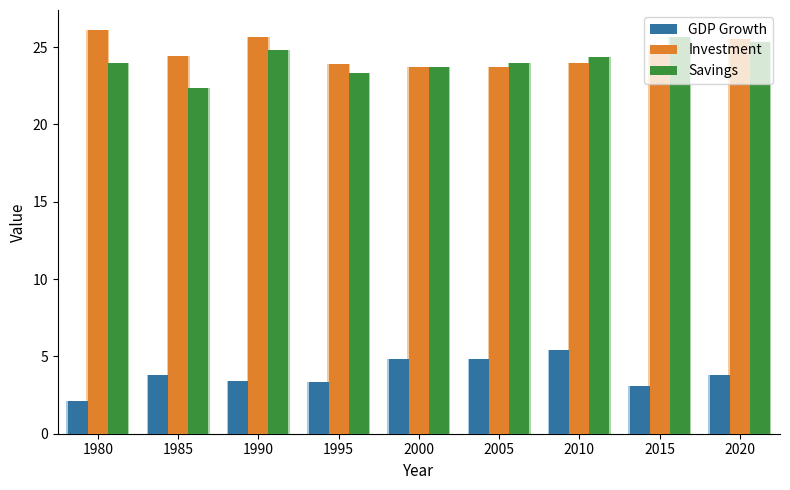

What is the total value across all series at 2010?

53.8